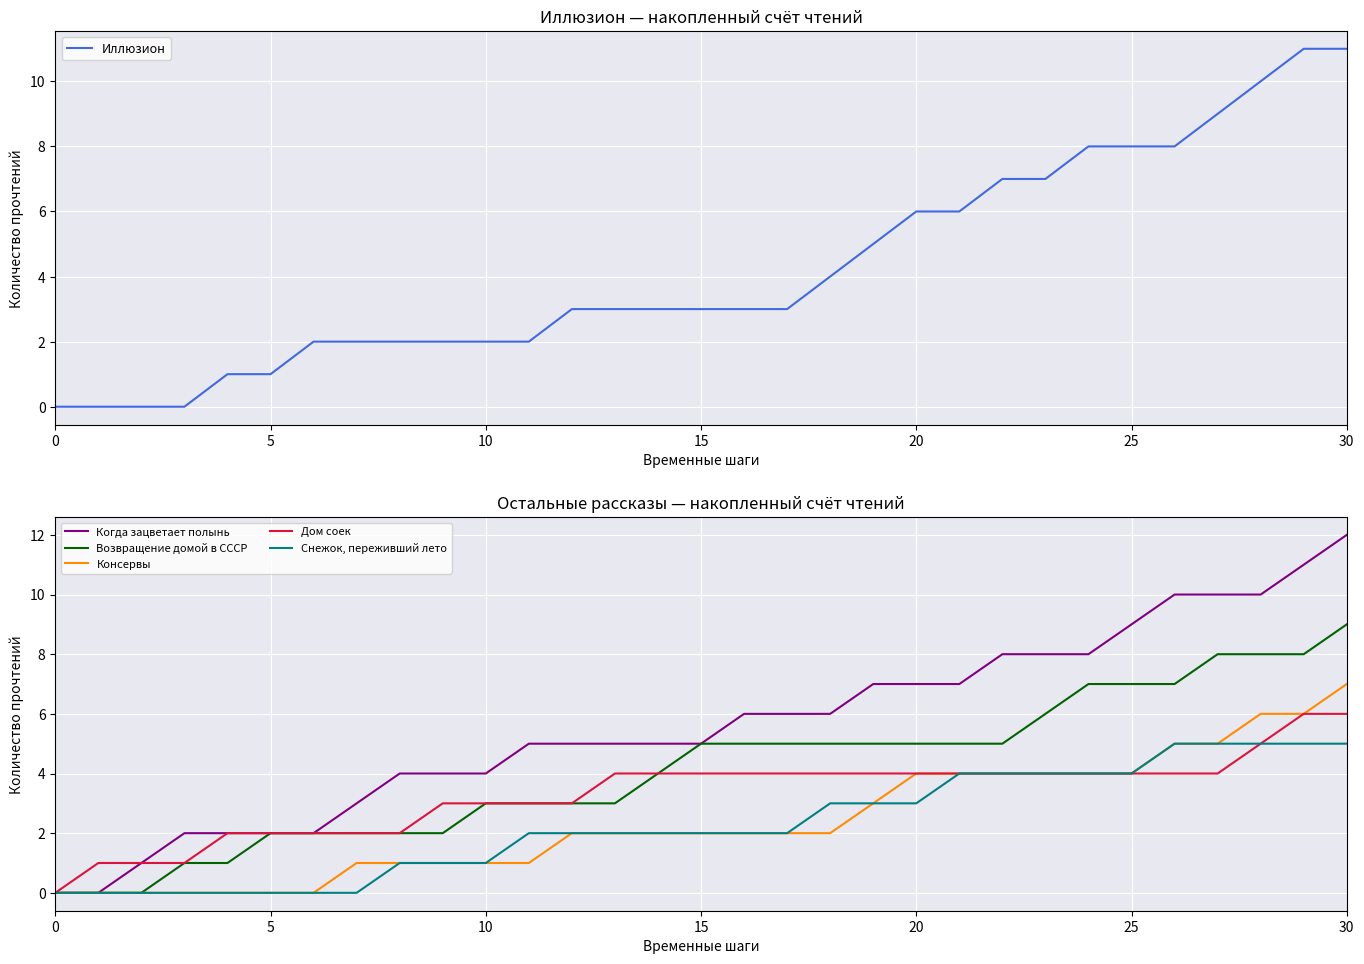

True or false: Иллюзион has a value of 8 at 25.

True